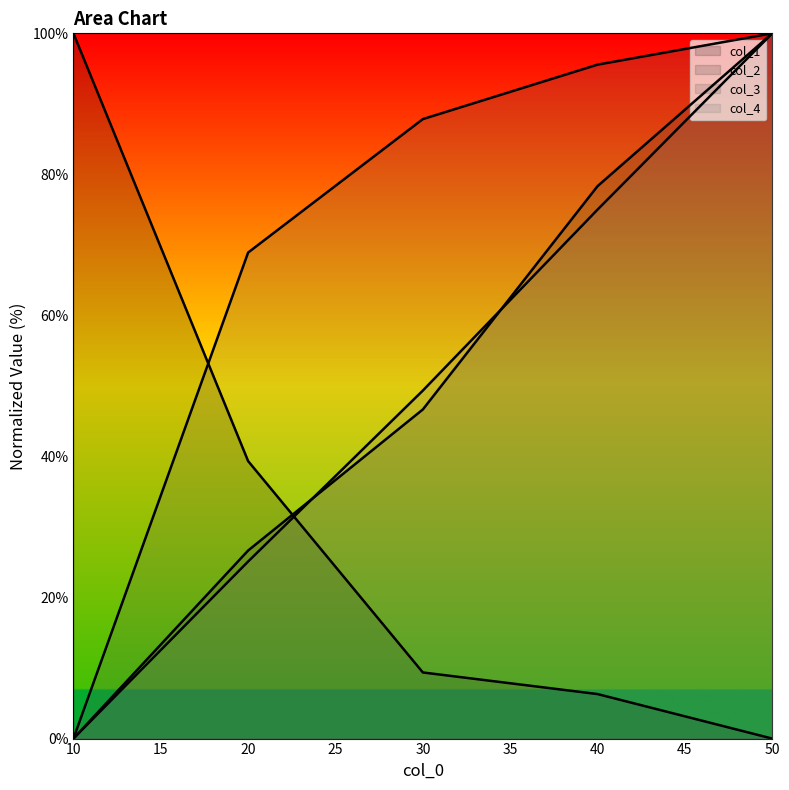

True or false: col_4 (line) has more than 0 points higher than both neighbors.

False